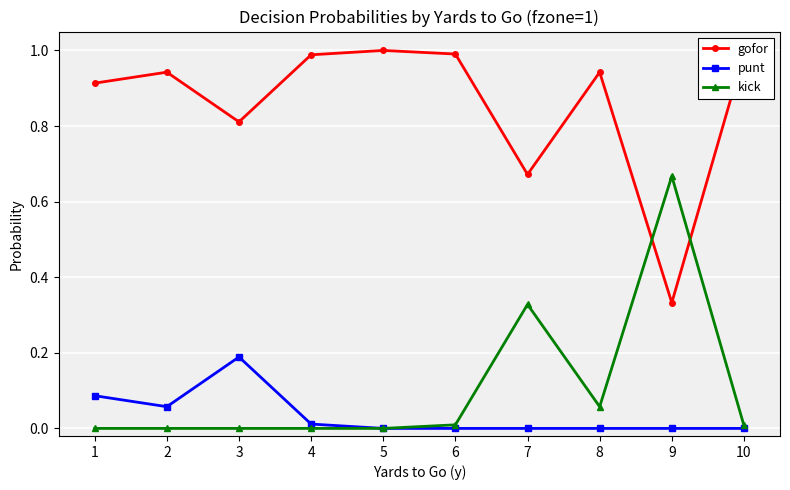

Which category has the lowest value in the gofor series?

9